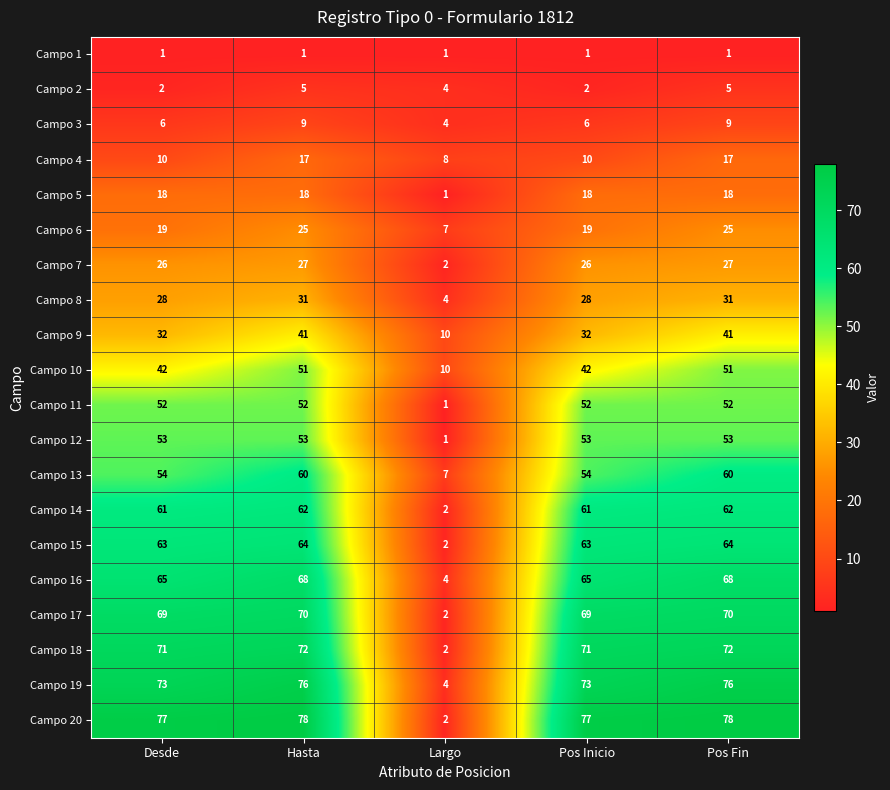

What is the sum of the Campo 12 values at Desde and Hasta?

106